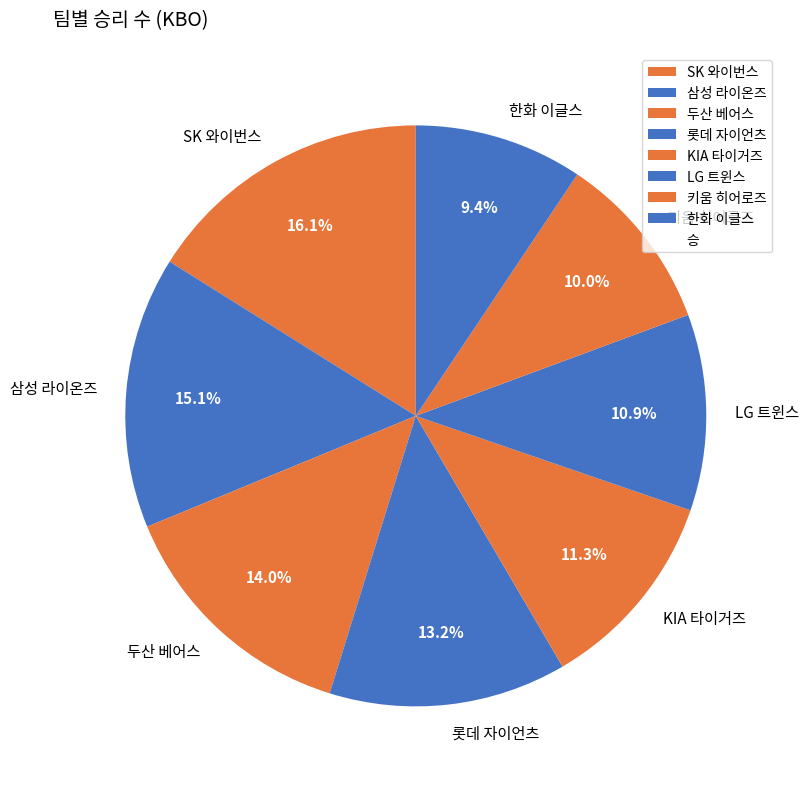

How many slices are in this pie chart?

8